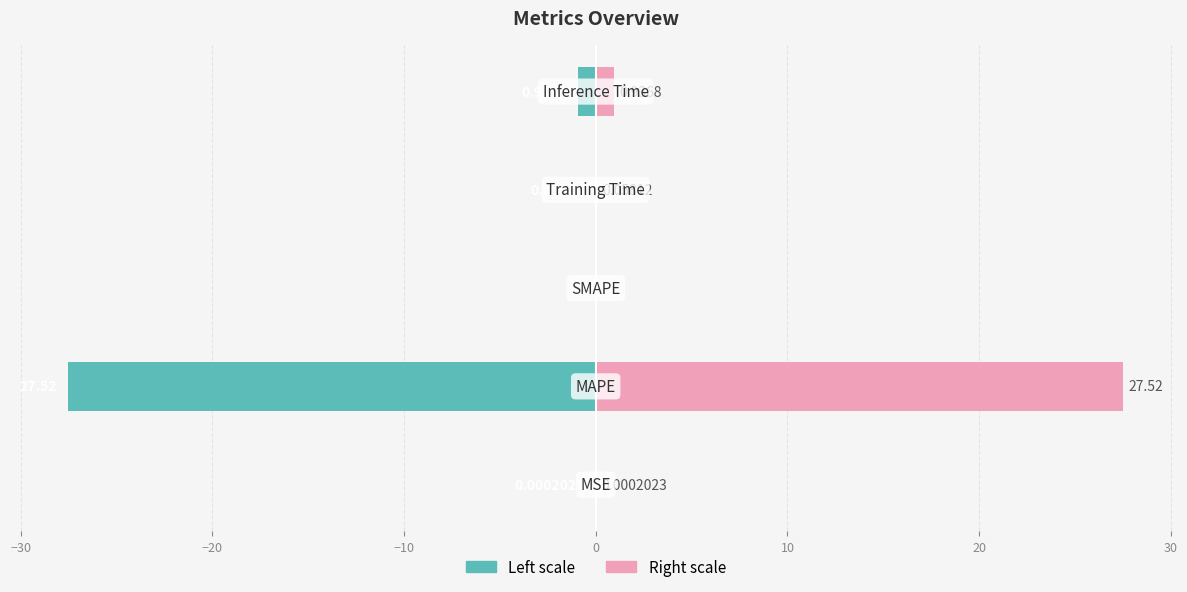

How many values in col_1 (left) are below zero?

4